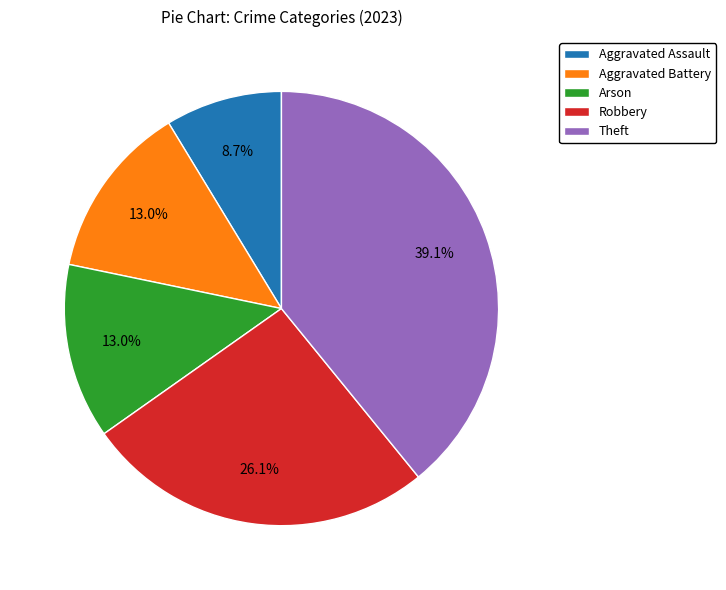

Combined, what portion of the pie is Robbery and Aggravated Assault?

34.8%